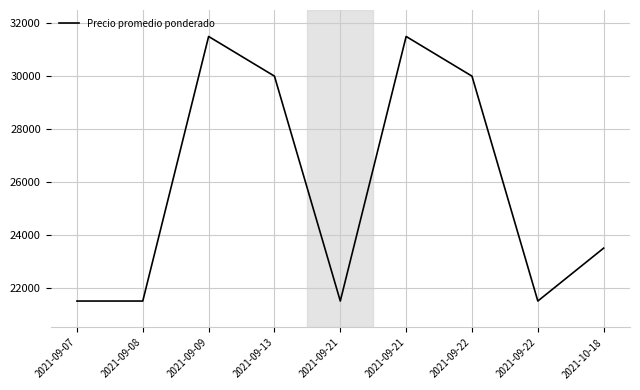

How many lines are shown in the chart?

1